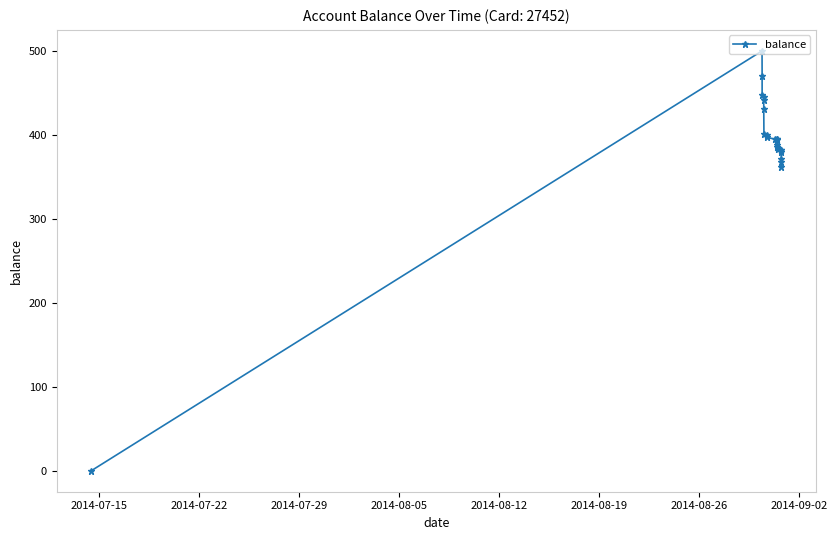

What is the difference between the maximum and minimum values?

500.0